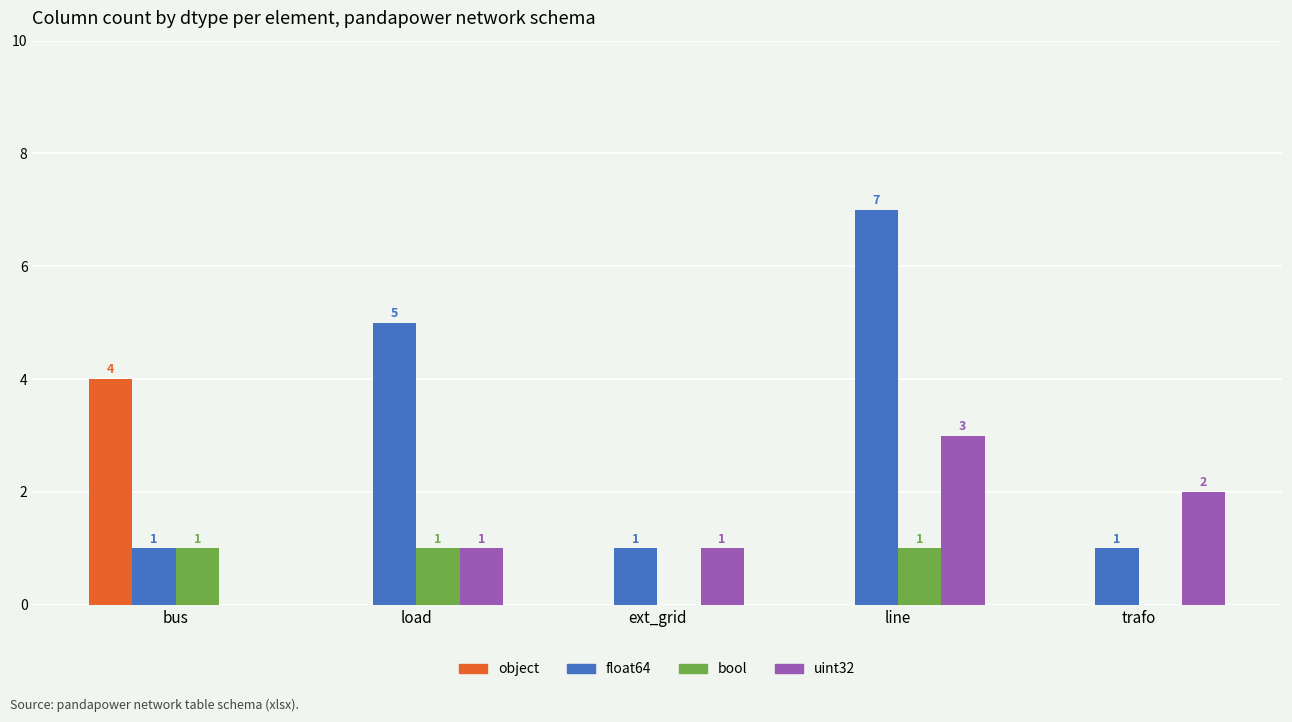

The object series shows 0 at trafo. True or false?

True